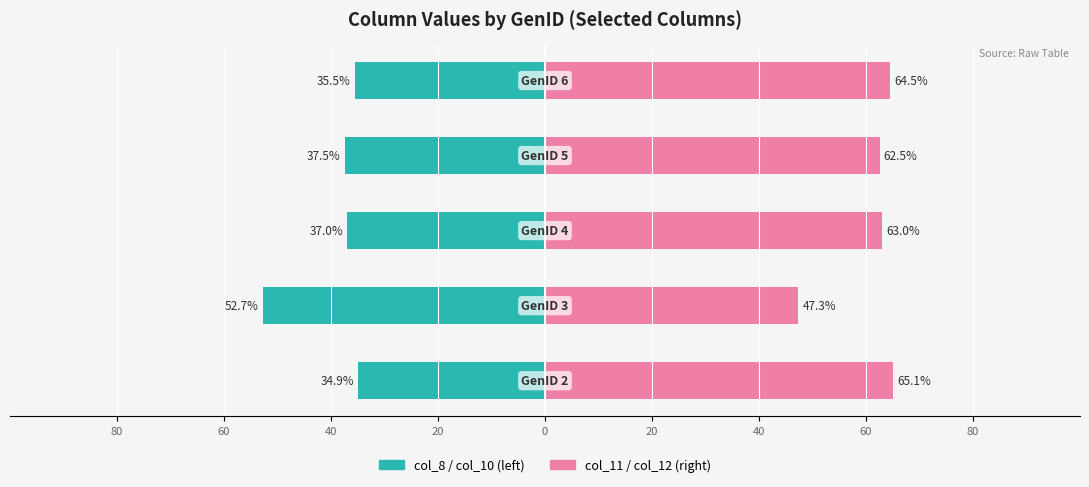

Reading left to right, transcribe all the data shown in this chart.

col_8 / col_10 (left): -34.9	-52.7	-37.0	-37.5	-35.5
col_11 / col_12 (right): 65.1	47.3	63.0	62.5	64.5